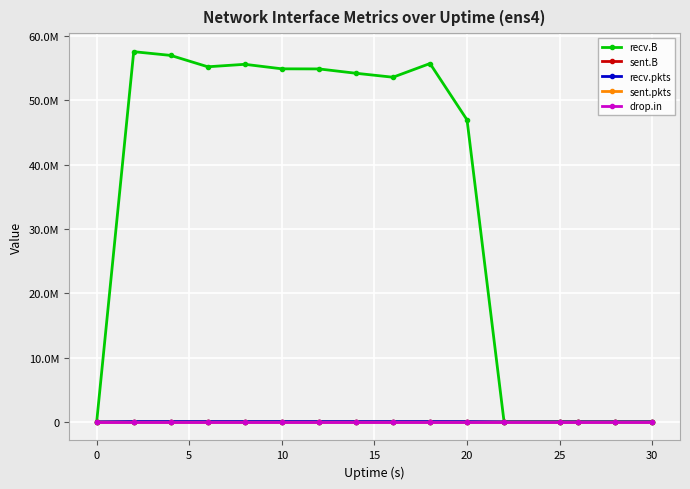

Rank the series by their maximum value, from lowest to highest.

sent.pkts, drop.in, sent.B, recv.pkts, recv.B